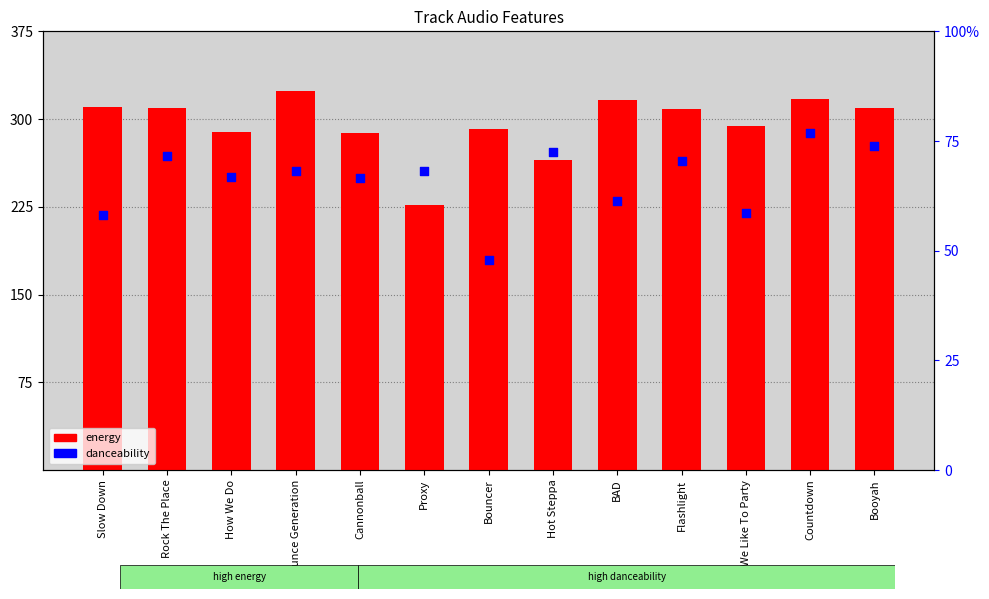

Which series reaches the maximum Y coordinate?

energy